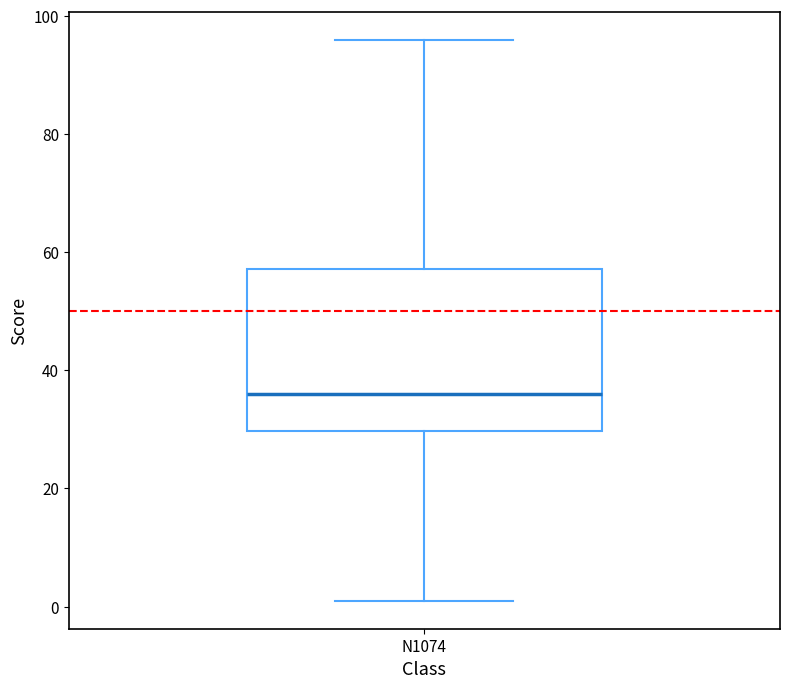

Transcribe this box plot: give where the median line is, the range the box spans, and where the two whiskers end, as read against the y-axis. The values are not printed on the chart, so give them approximately, as read against the axis.

median 36, box 30 to 58, whiskers 2 to 96